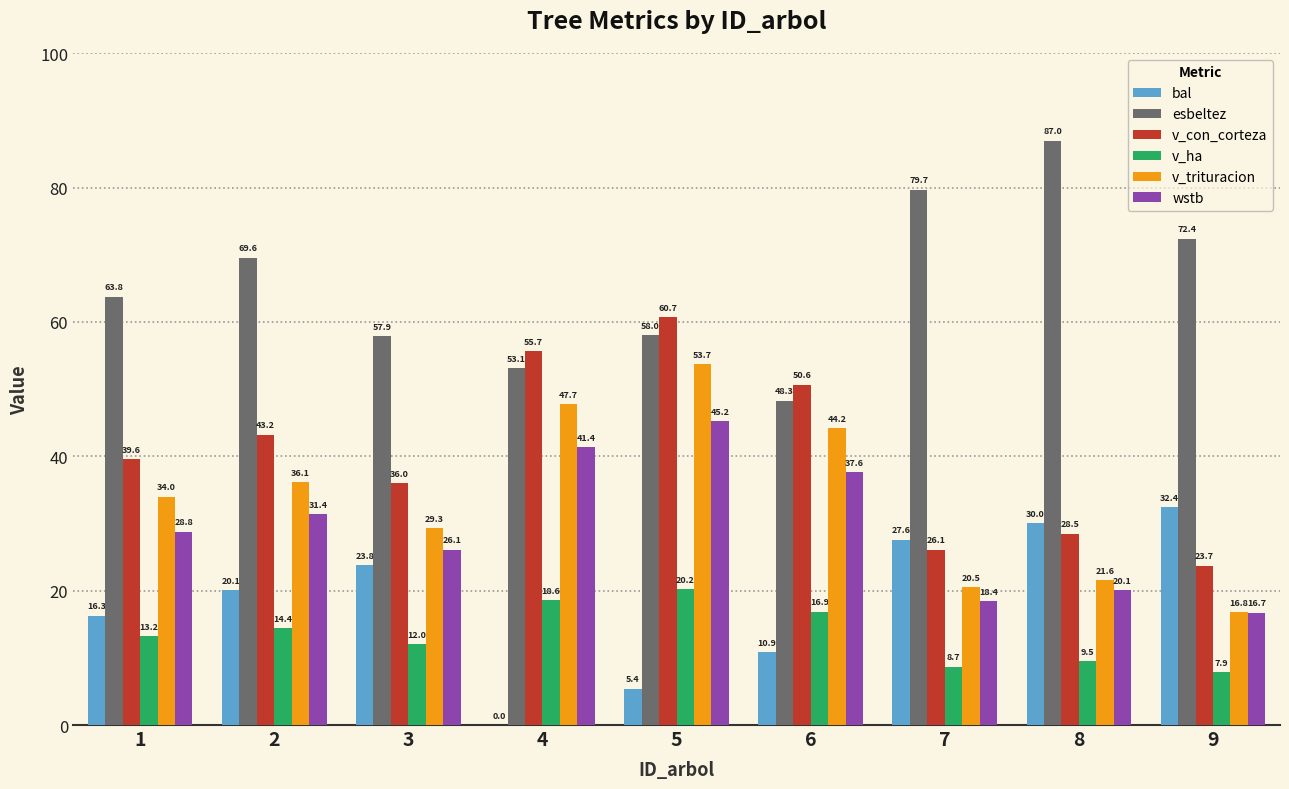

Read the wstb value at 7.

18.4